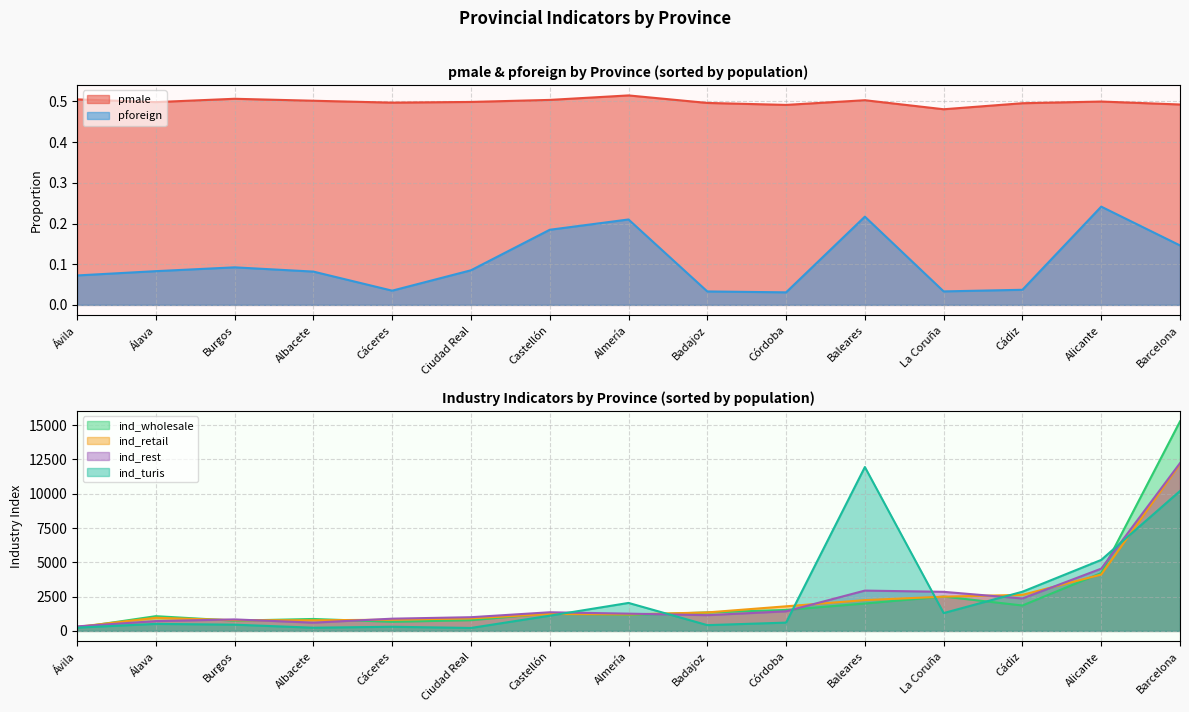

List the labels in order of ind_rest value, largest first.

Barcelona, Alicante, Baleares, La Coruña, Cádiz, Córdoba, Castellón, Almería, Badajoz, Ciudad Real, Cáceres, Burgos, Álava, Albacete, Ávila